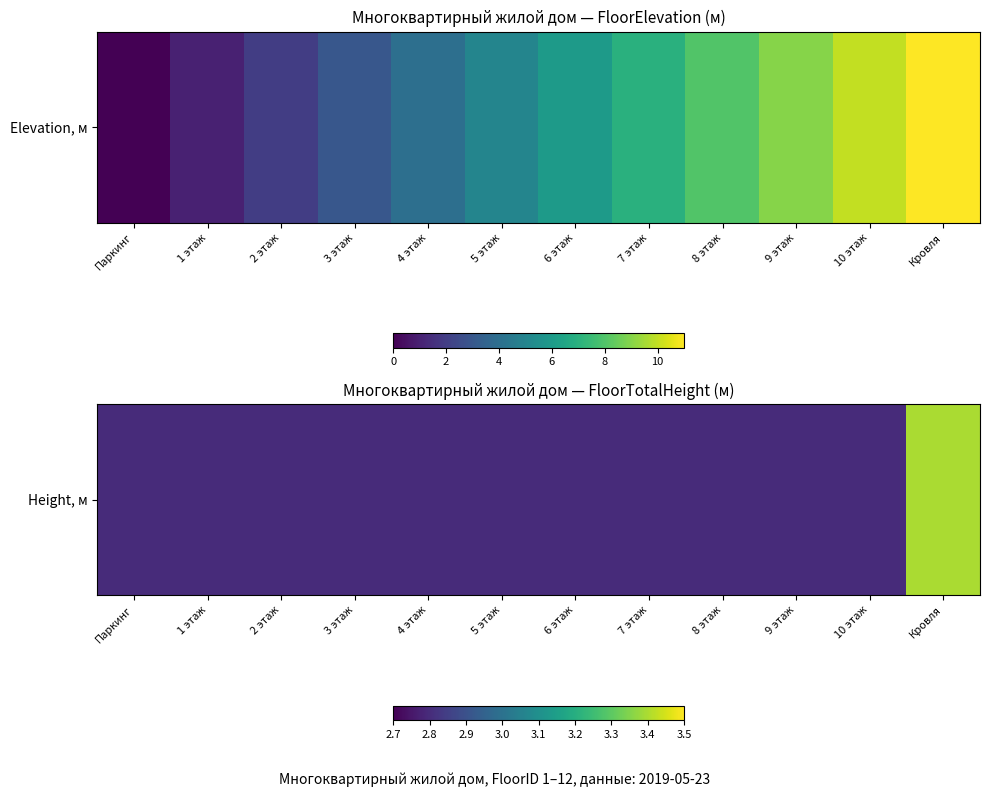

Reading right to left, extract all data points from this chart.

3.4	2.8	2.8	2.8	2.8	2.8	2.8	2.8	2.8	2.8	2.8	2.8